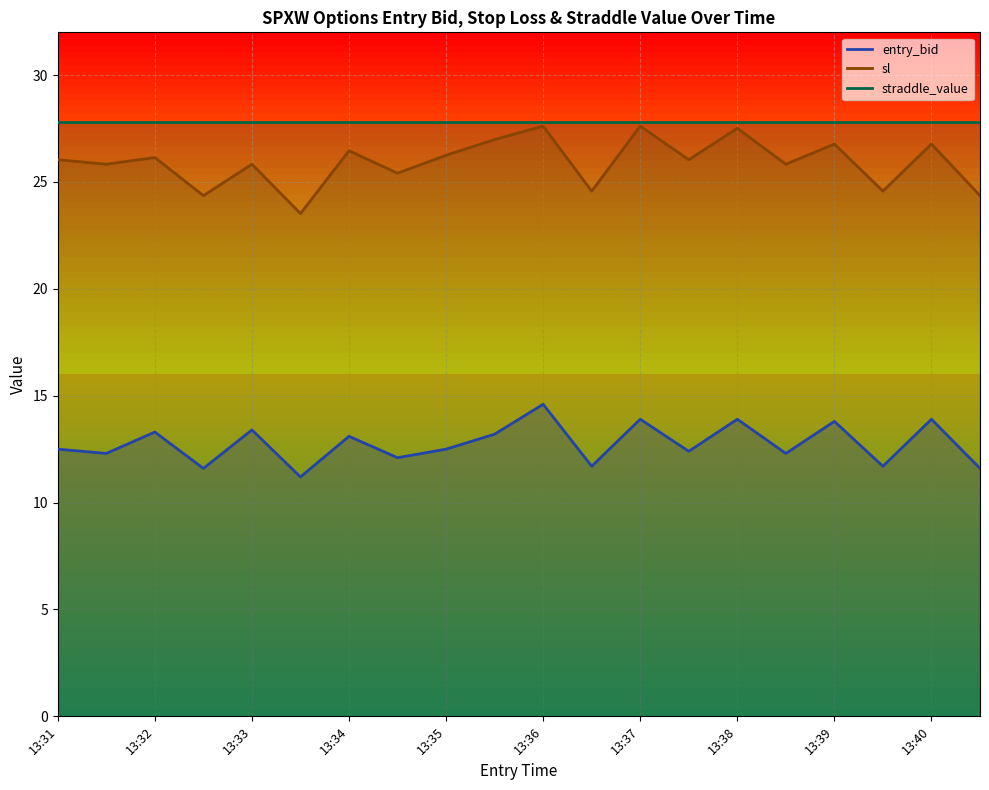

What is the difference between the highest and lowest values at 13:36?

13.0